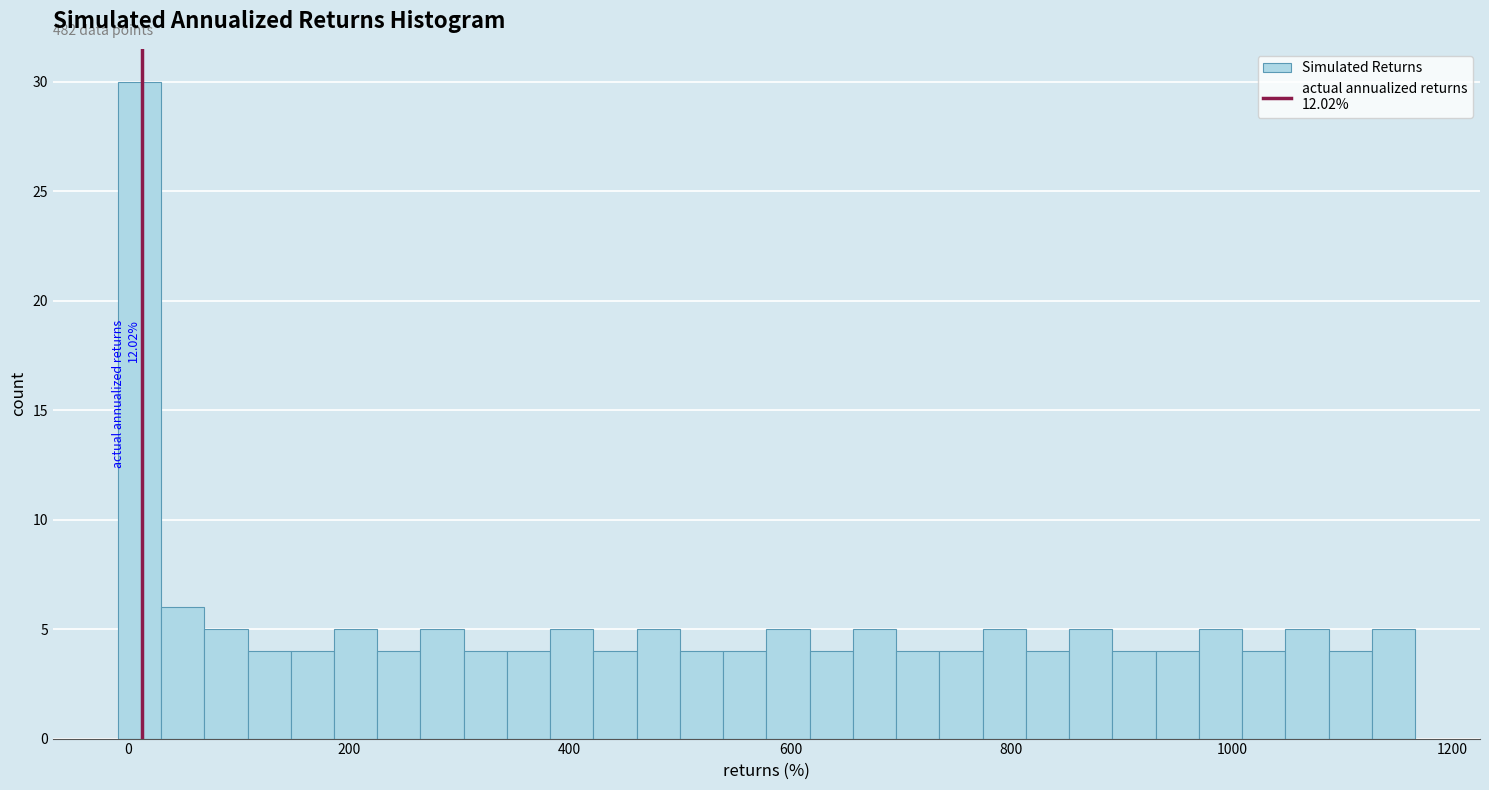

Around what value on the x-axis is the tallest bar? Give the approximate position of its centre, as read against the axis.

0